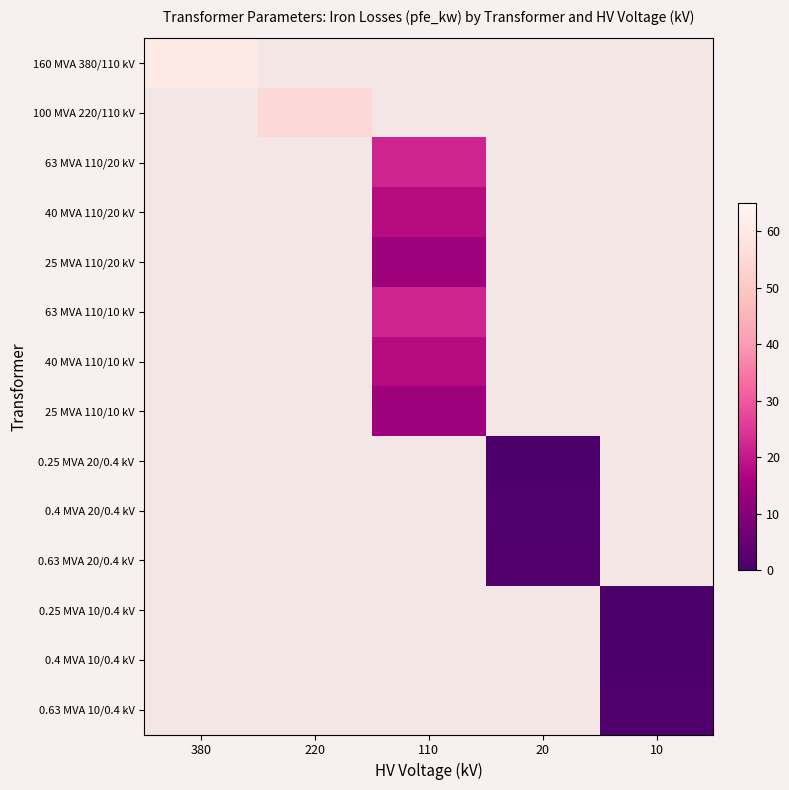

Which has a higher value, 220 or 110?

110